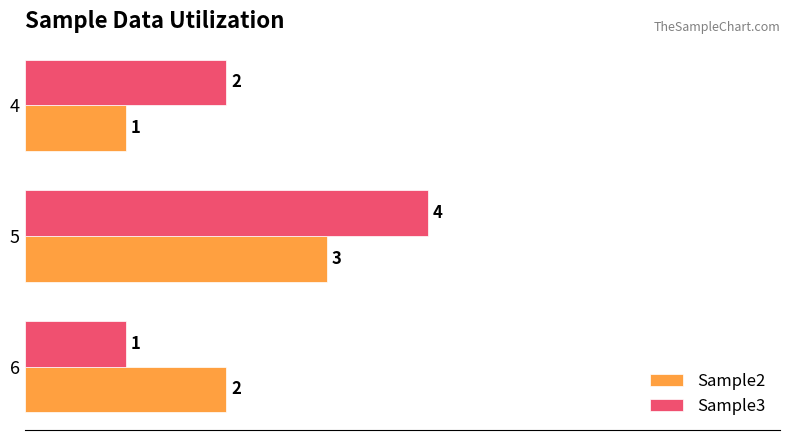

Count the number of categories in the chart.

3